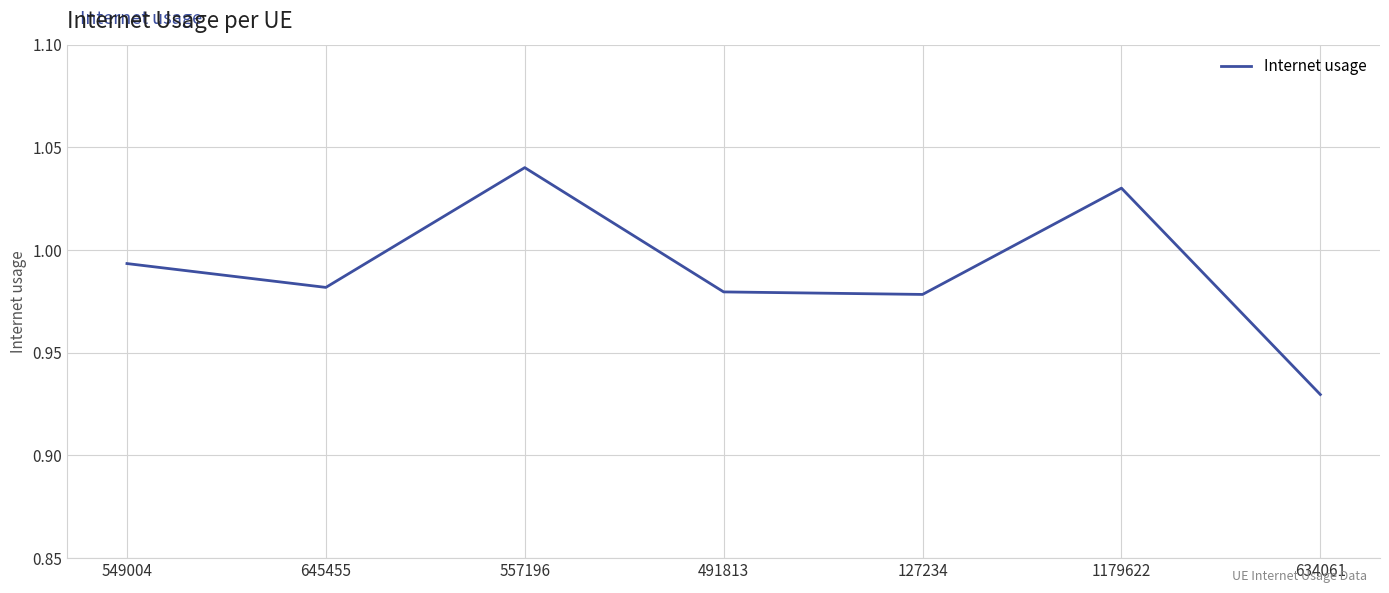

Where is the first local minimum?

645455